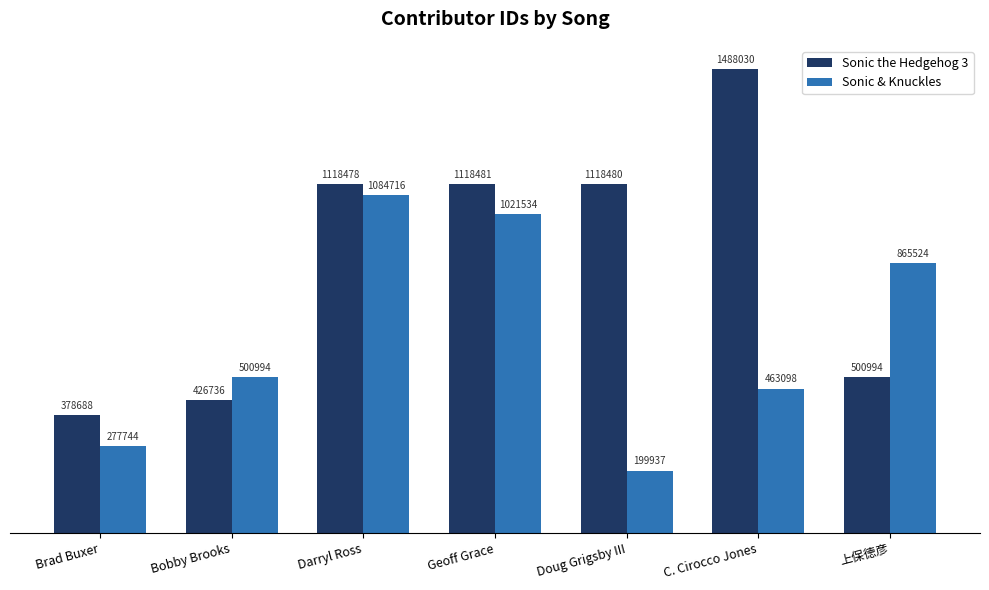

True or false: Sonic & Knuckles has a value of 291314 at Bobby Brooks.

False